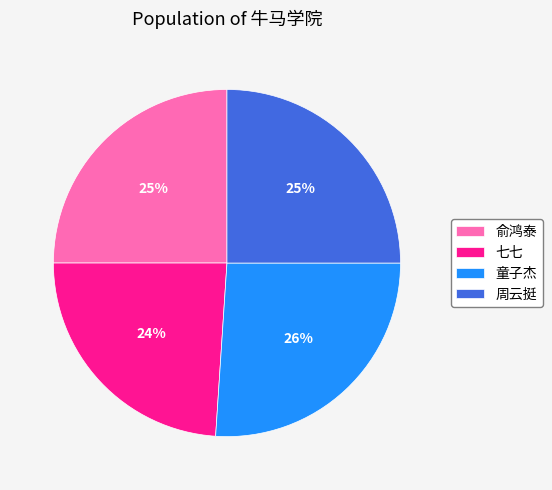

Do 童子杰 and 俞鸿泰 together represent more than half of the pie?

Yes